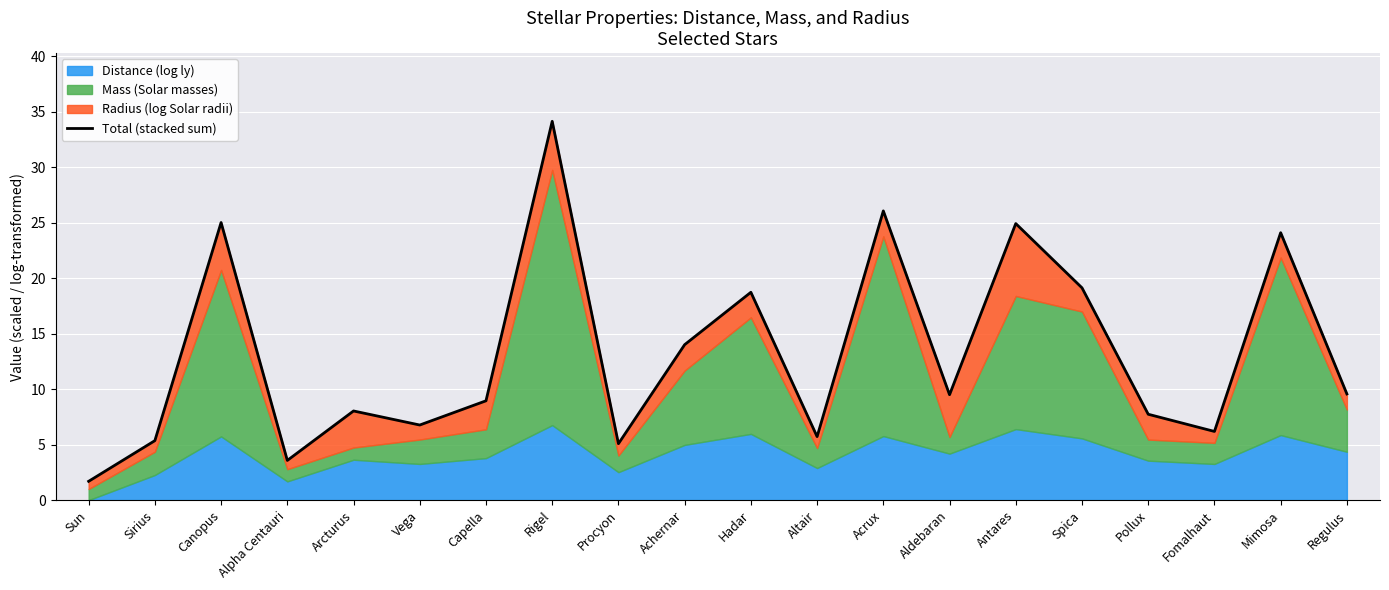

At which category does the data reach its first local valley?

Alpha Centauri